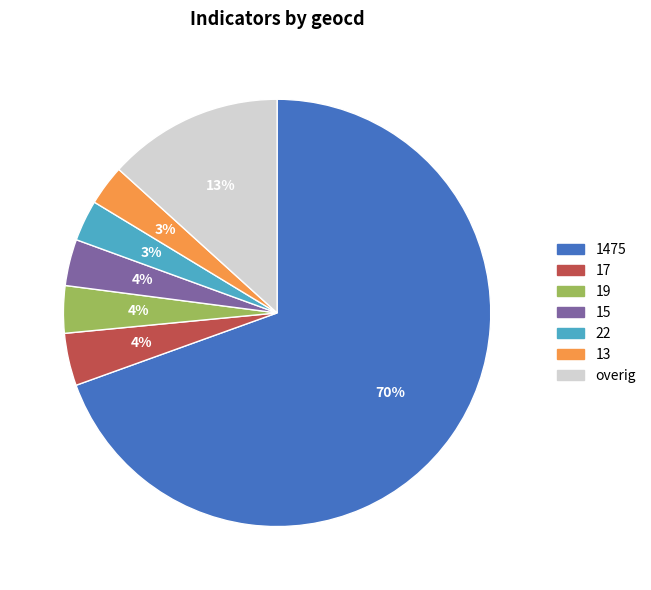

Is there a majority slice in this chart?

Yes